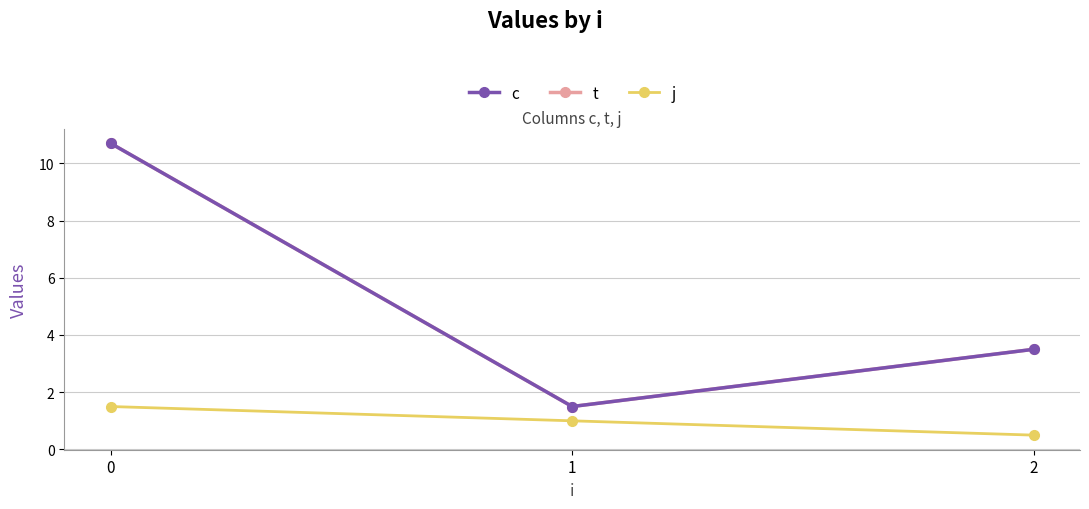

What is the sum of the j values at 2 and 1?

1.5